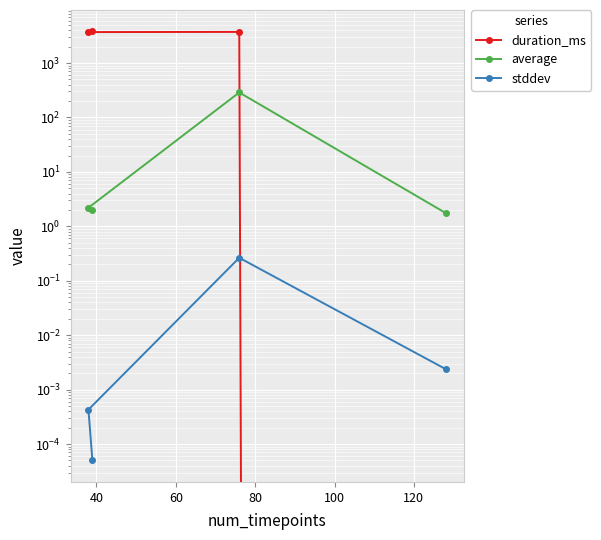

At how many categories does at least one series exceed 3511?

3